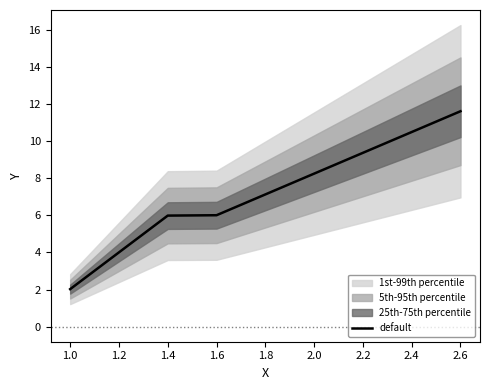

The value of default at 2.4 is 10.5. True or false?

True